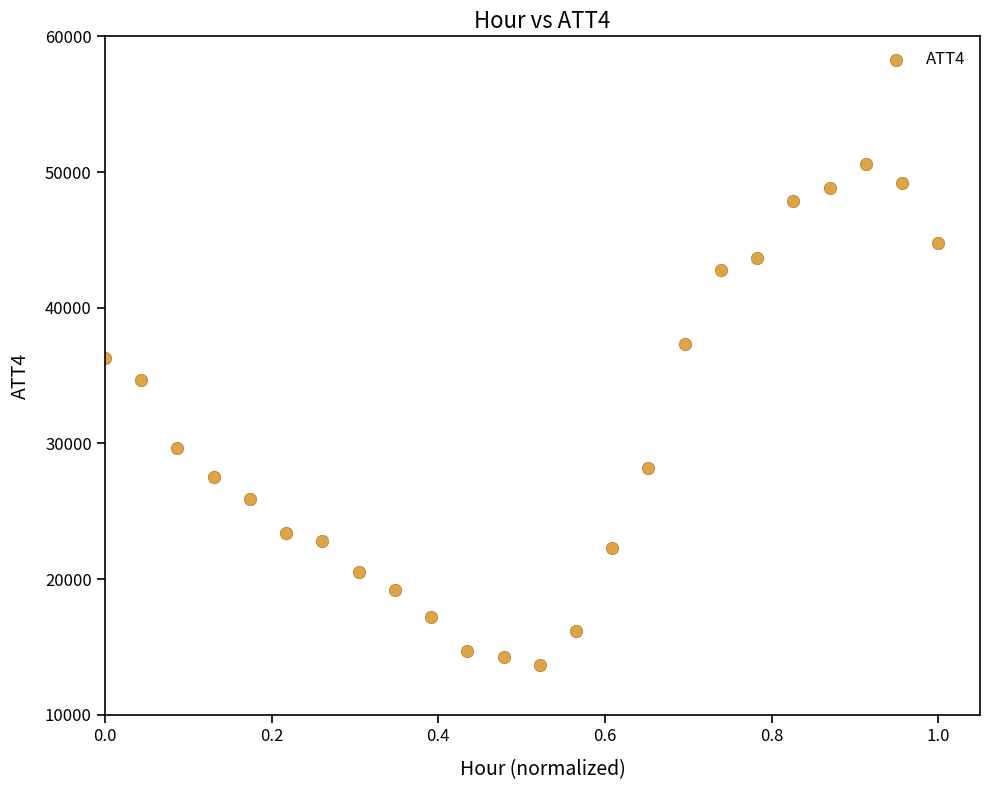

What is the range of Y values (max minus min)?

36900